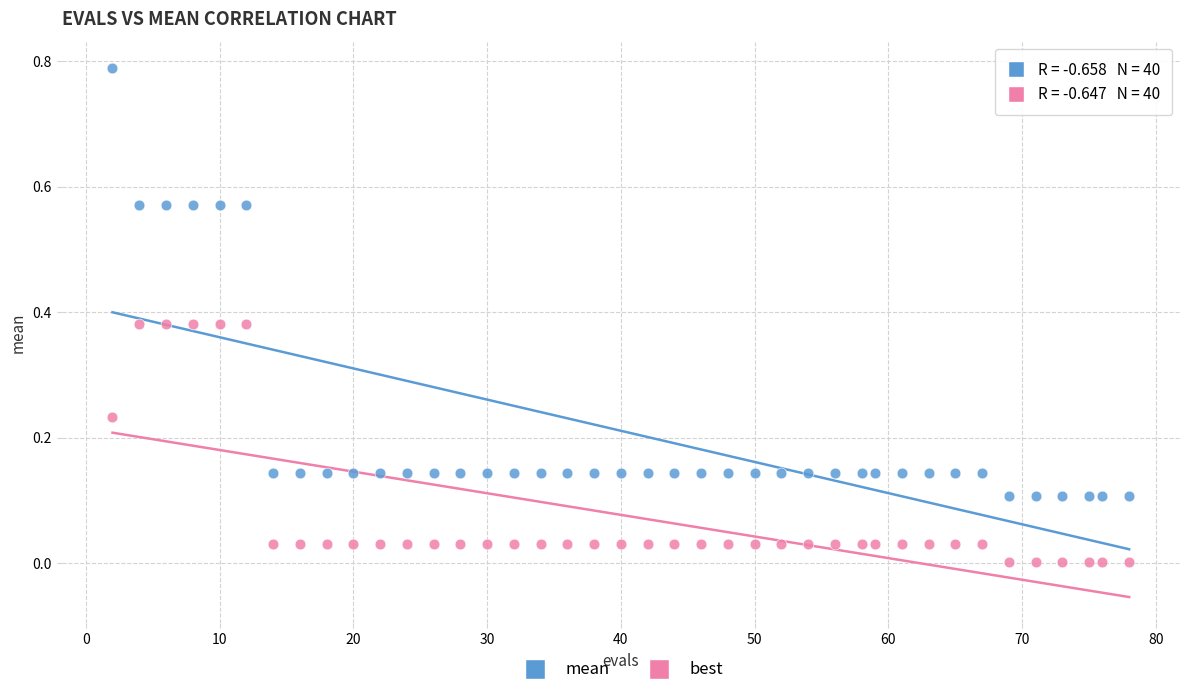

Which series reaches the minimum Y coordinate?

best